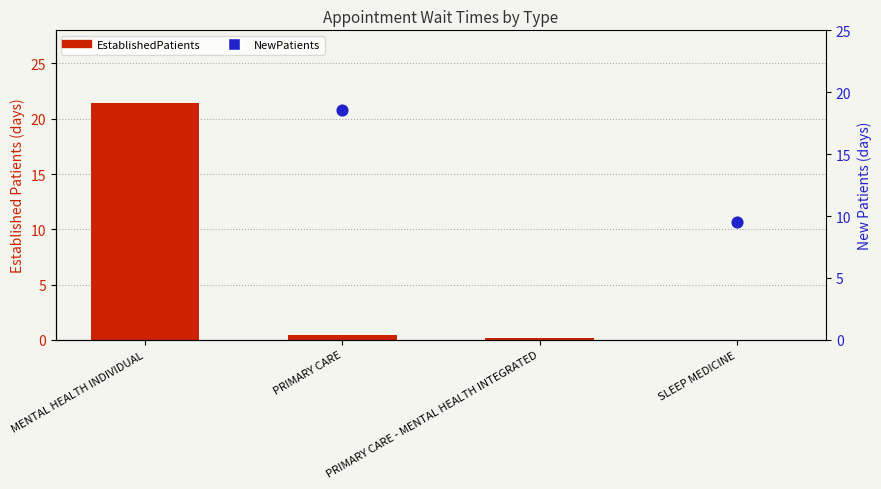

Which series contains the lowest Y value?

EstablishedPatients